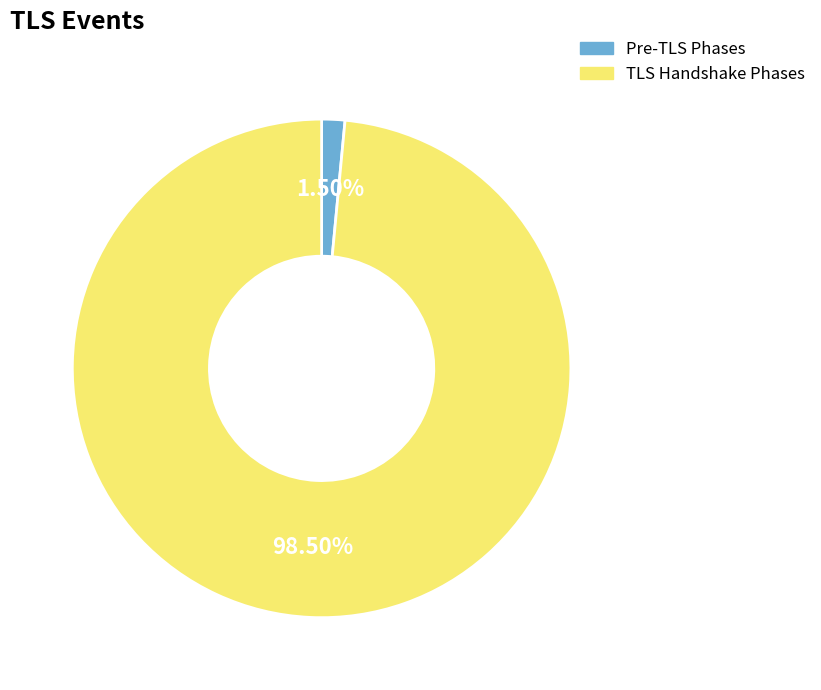

Is there a majority slice in this chart?

Yes